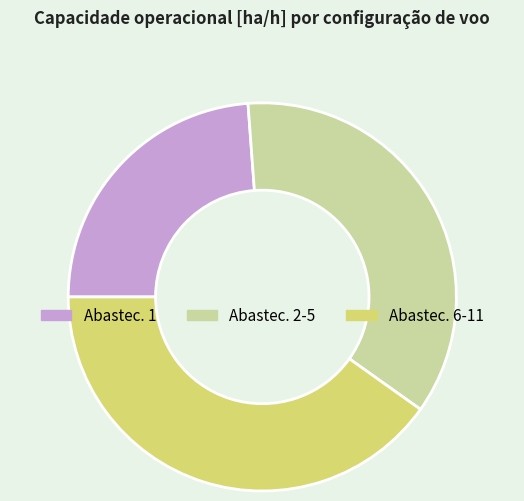

Which has a higher value, Abastec. 2-5 or Abastec. 1?

Abastec. 2-5